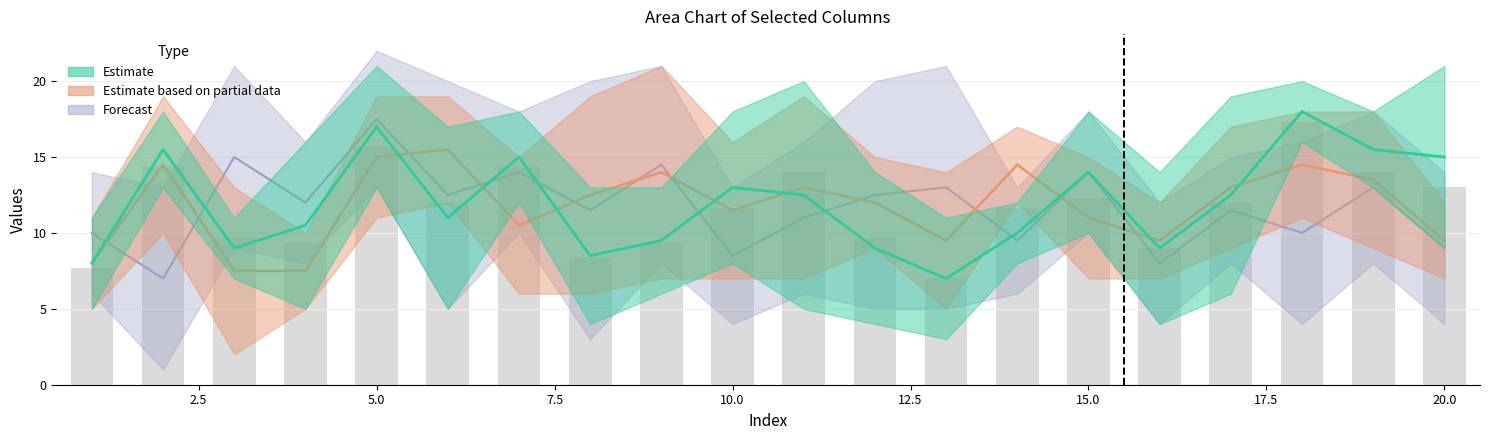

Which label corresponds to the smallest value in the chart?

3